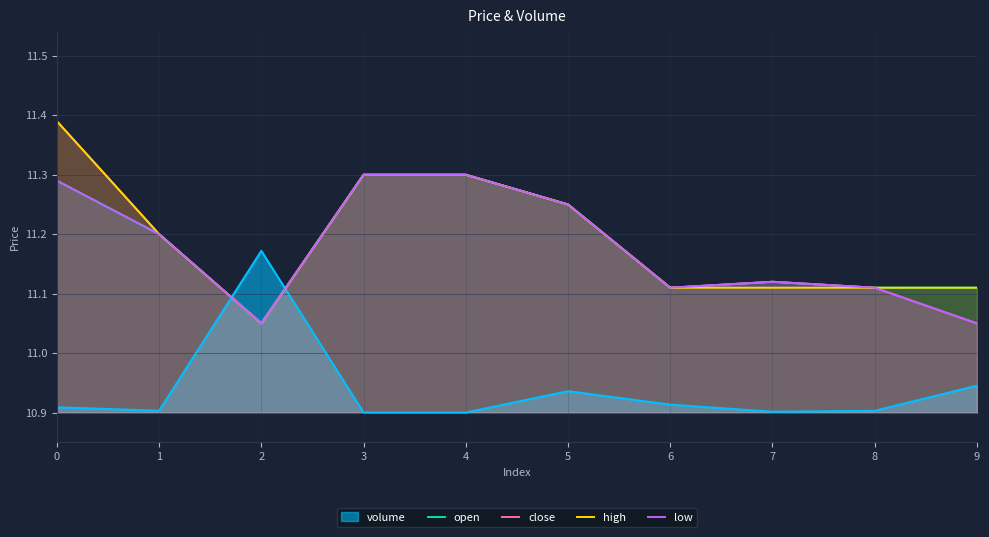

What is the total value across all series at 3?

56.1